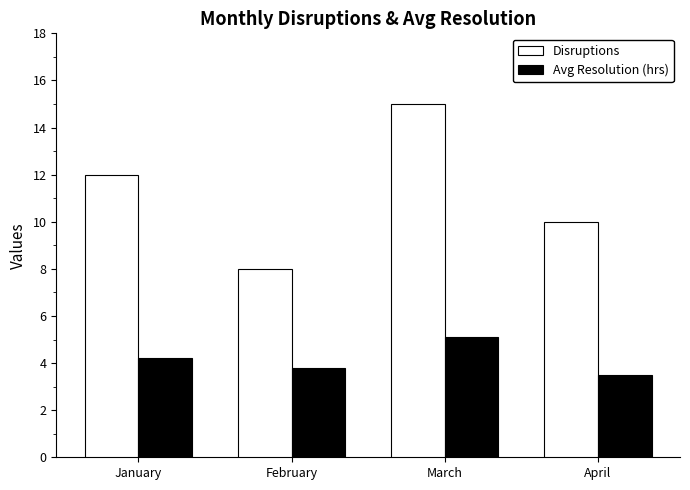

At which category does the chart reach its peak across all series?

March